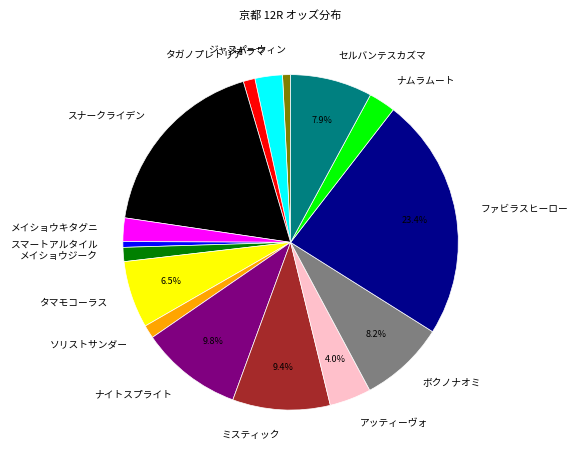

True or false: メイショウジーク accounts for 1% of the total.

True